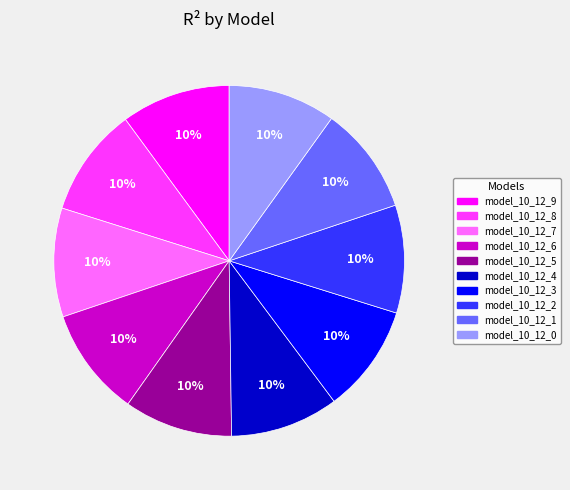

Does any single category account for the majority?

No